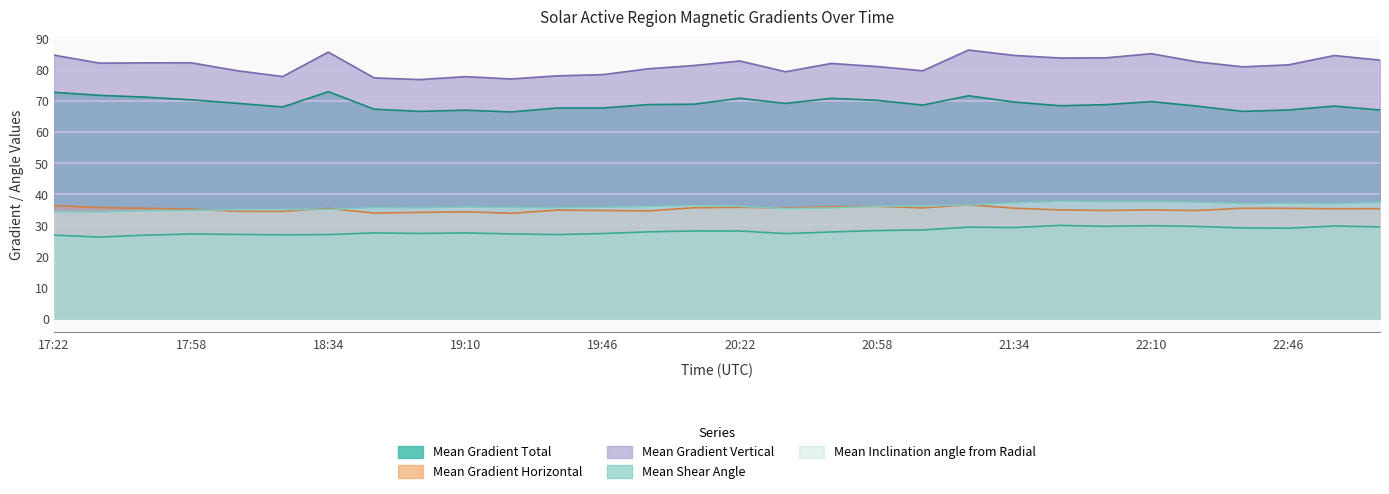

What is the label of the 3rd point from the left?

17:46